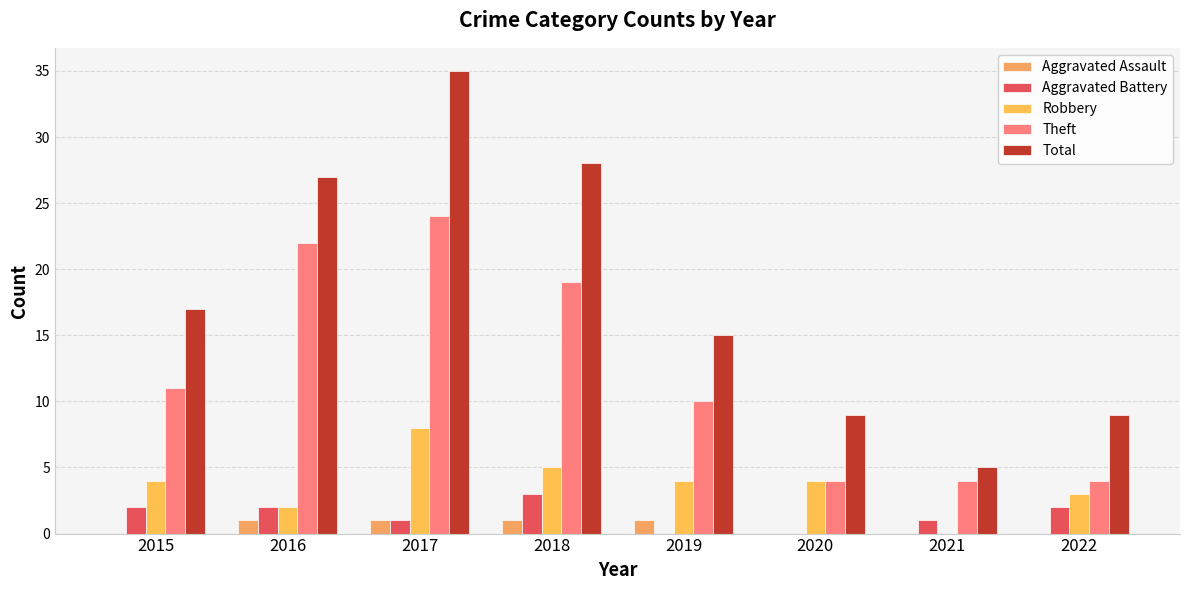

Does the chart contain stacked bars?

No